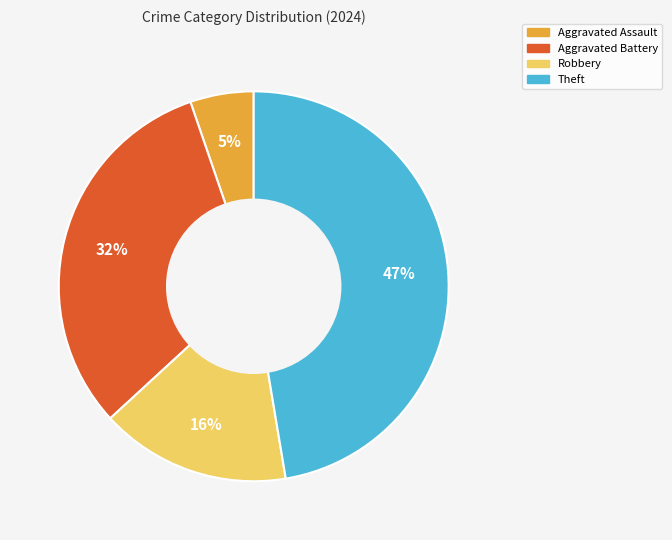

Is it true that Robbery is 16% of the pie?

True